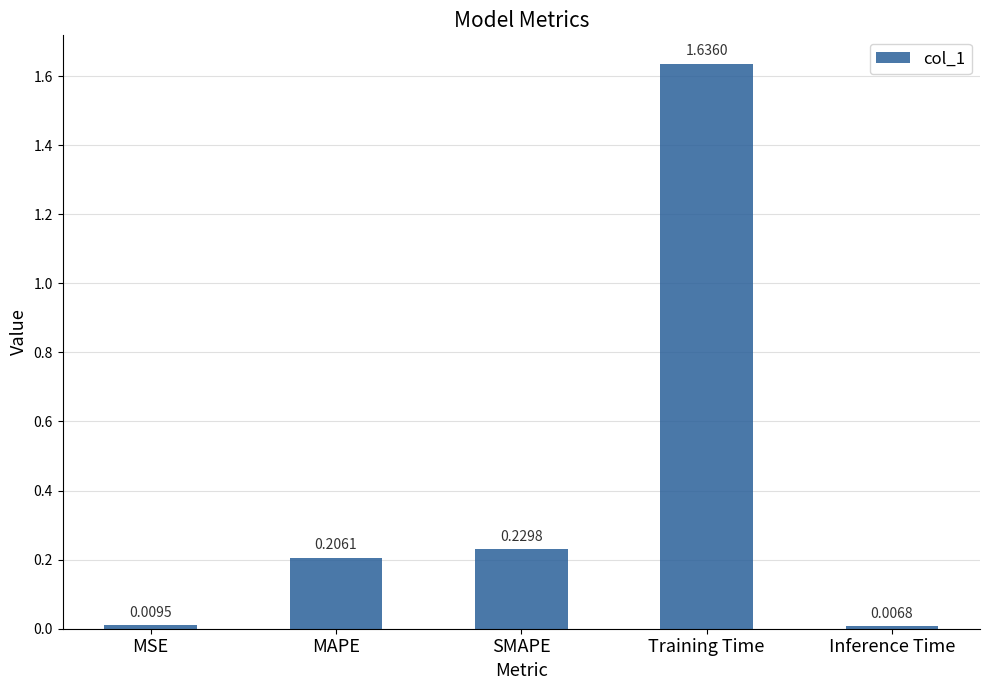

At which category does the chart reach its peak across all series?

Training Time